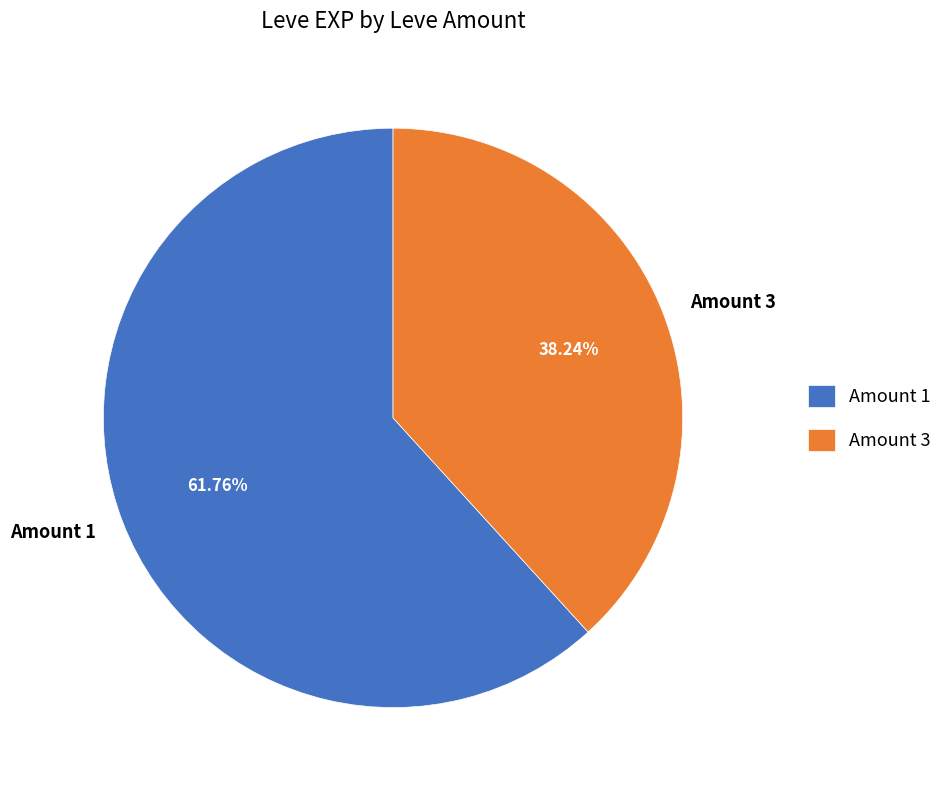

Do Amount 1 and Amount 3 together represent more than half of the pie?

Yes